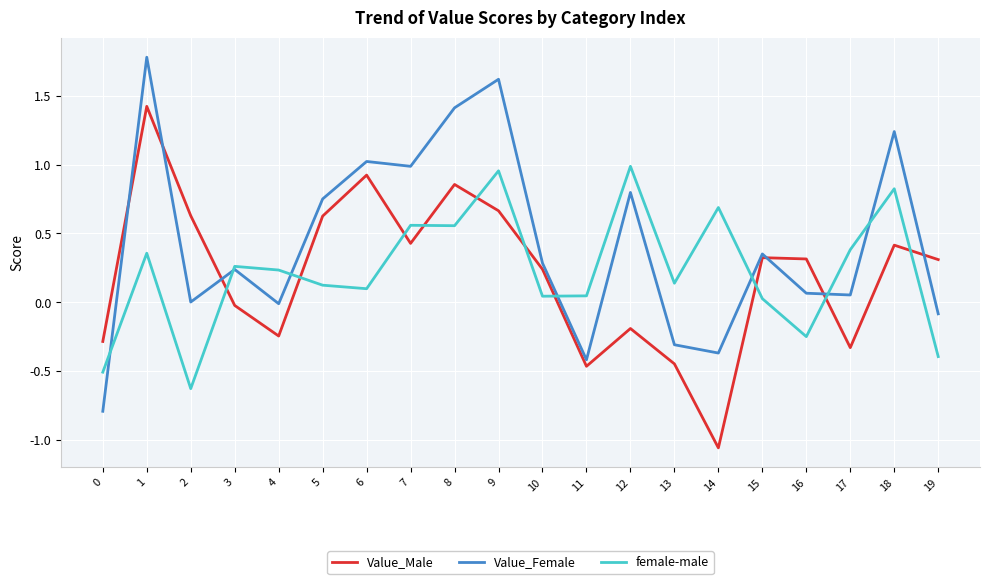

List the series in order of their peak value, lowest first.

female-male, Value_Male, Value_Female